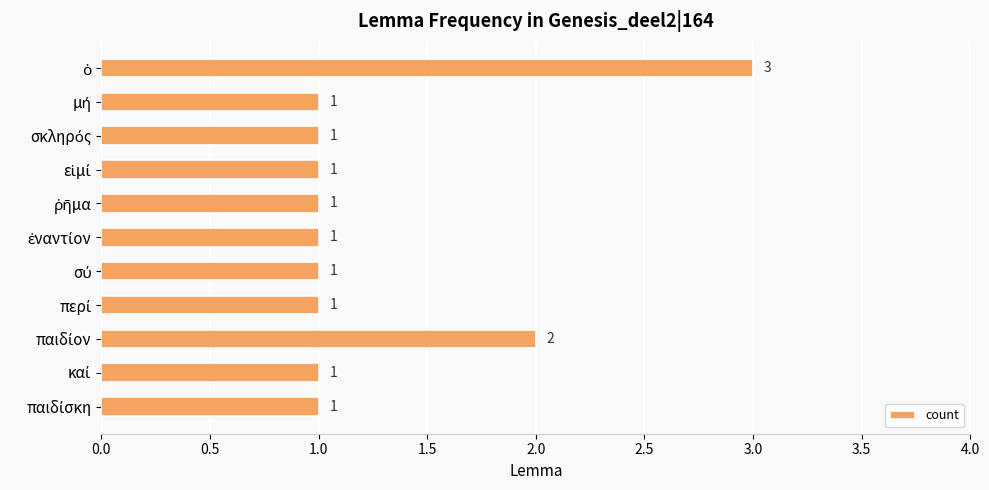

What is the difference between the maximum and second lowest values?

2